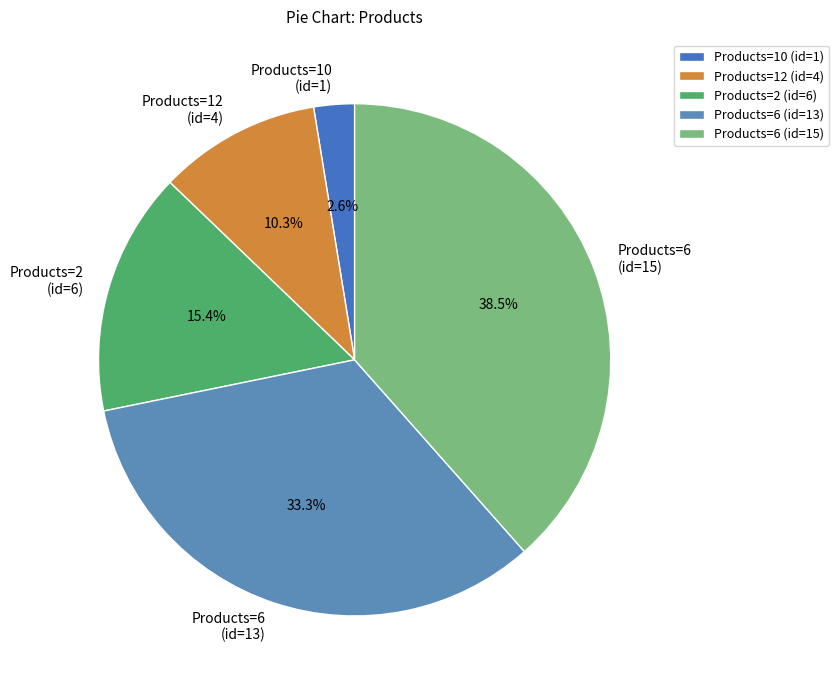

Do Products=2 (id=6) and Products=10 (id=1) together represent more than half of the pie?

No